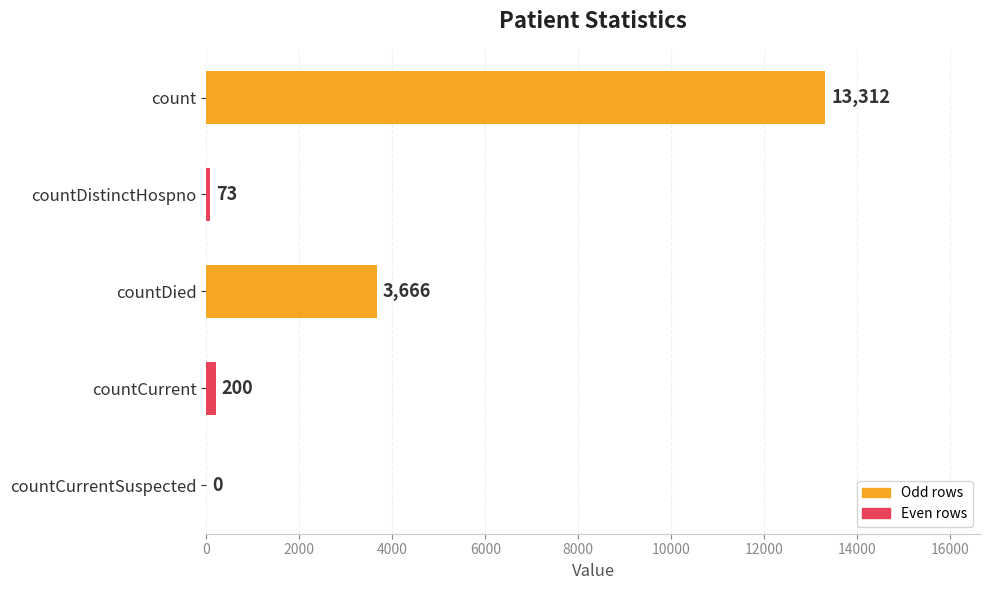

True or false: the data shows 73 at countDistinctHospno.

True